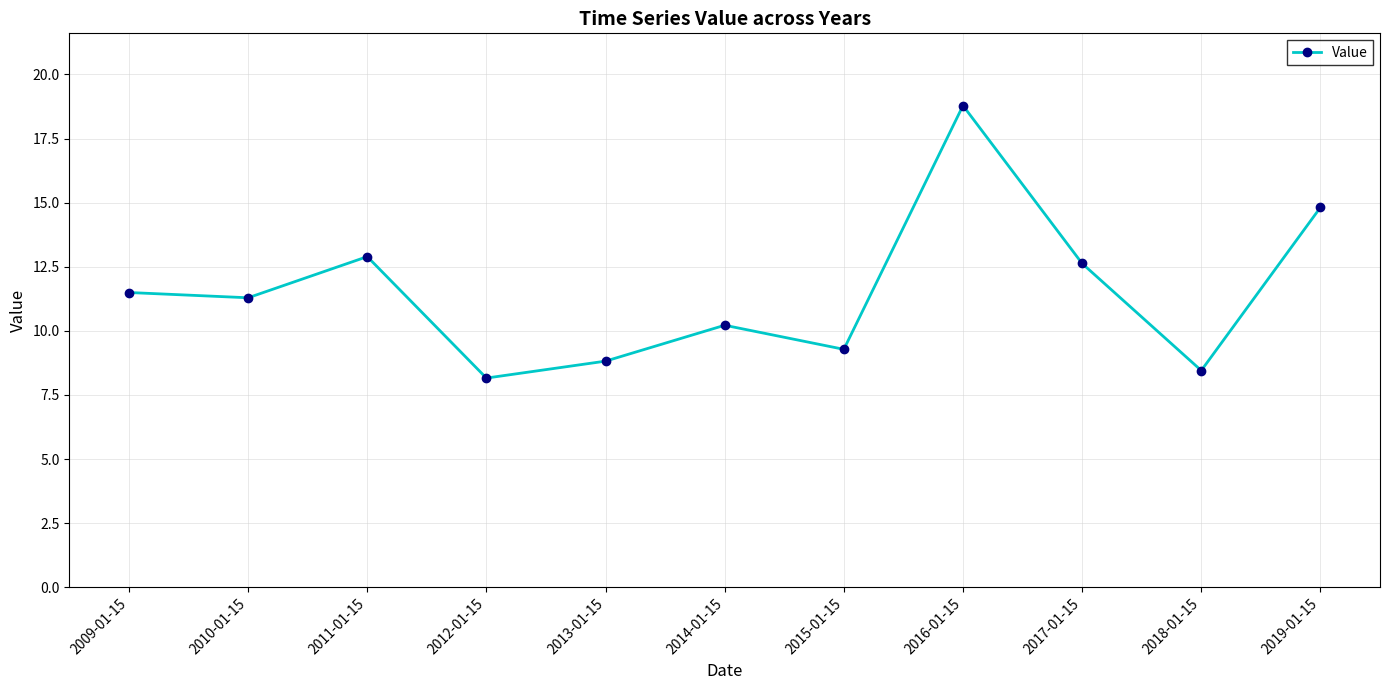

Where is the first local maximum?

2011-01-15